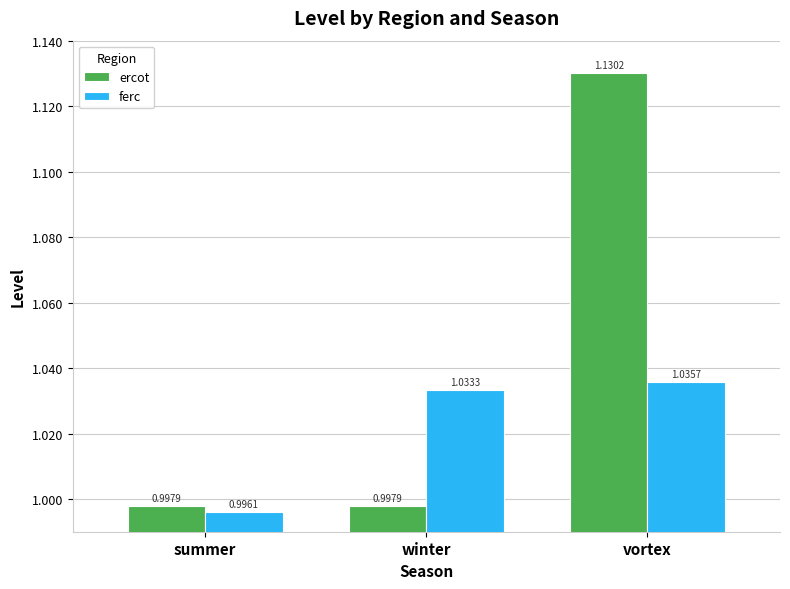

Where is ferc nearest to the value 1?

summer